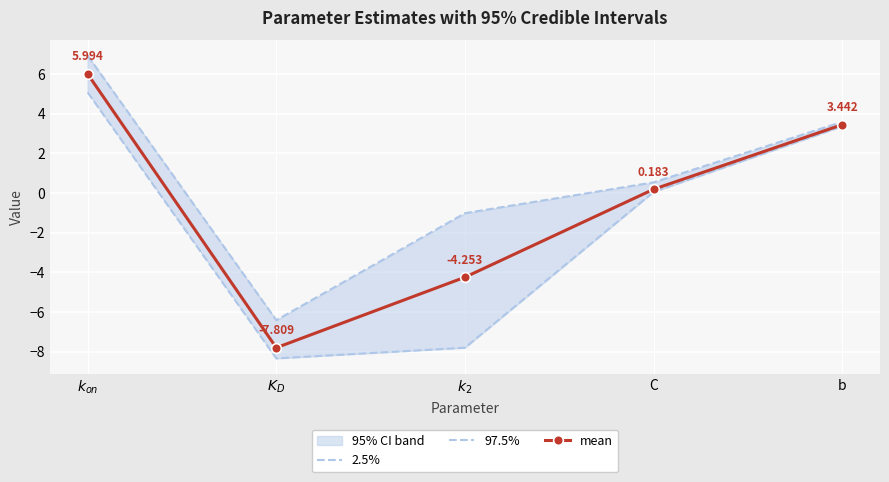

What is the difference between the maximum and minimum values in the mean series?

13.8